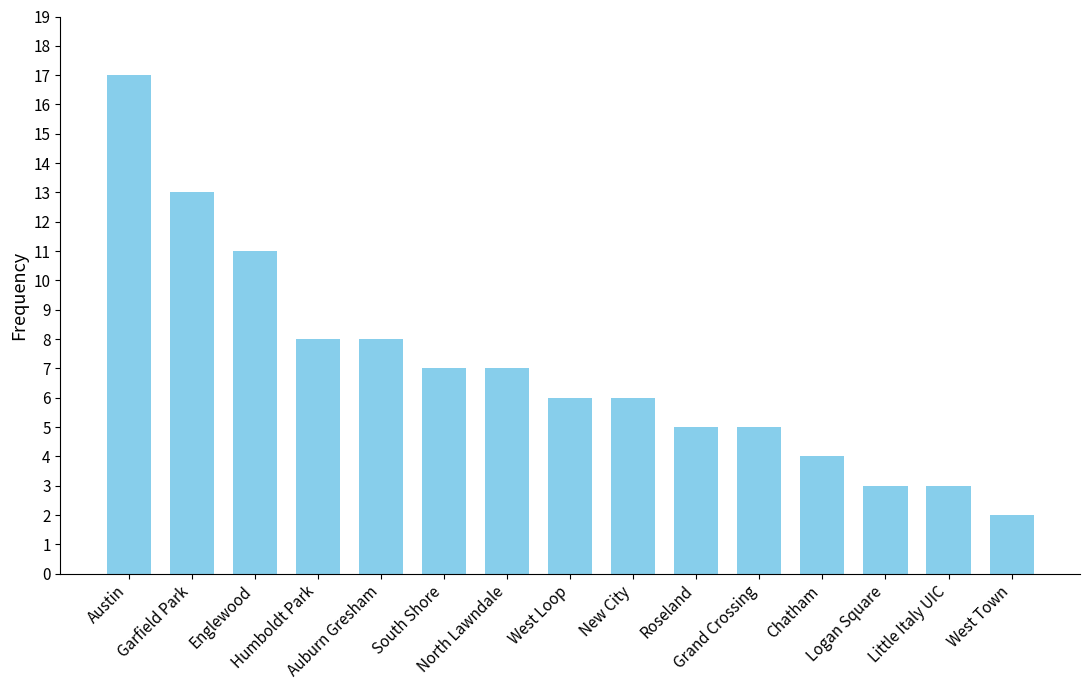

Reading left to right, extract all data points from this chart.

17	13	11	8	8	7	7	6	6	5	5	4	3	3	2